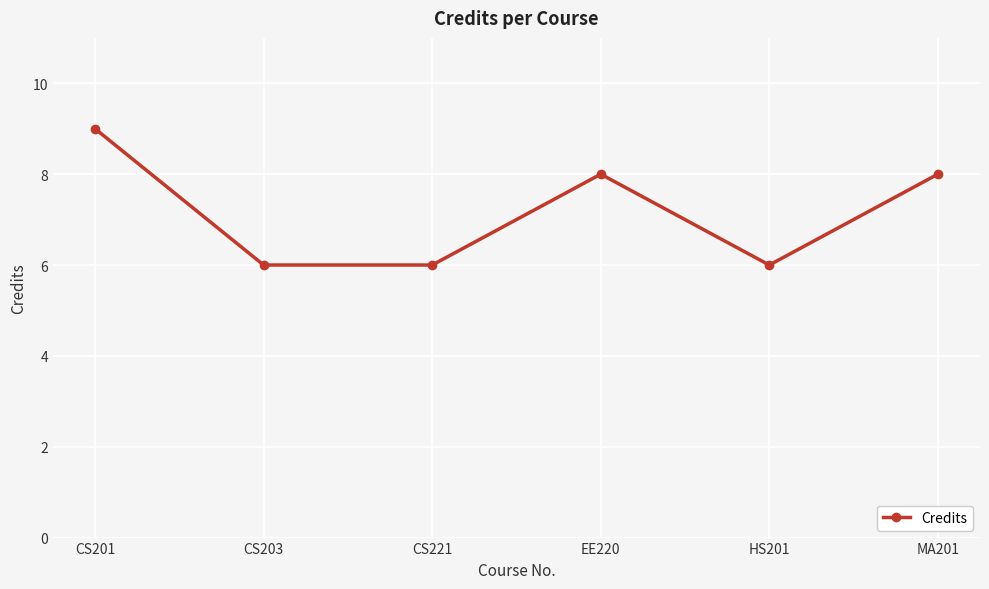

Reading left to right, list all the values displayed in this chart.

CS201=9	CS203=6	CS221=6	EE220=8	HS201=6	MA201=8